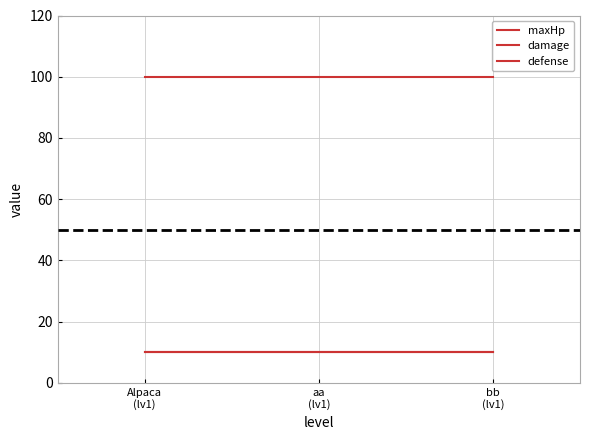

Does the chart have visible grid lines?

Yes